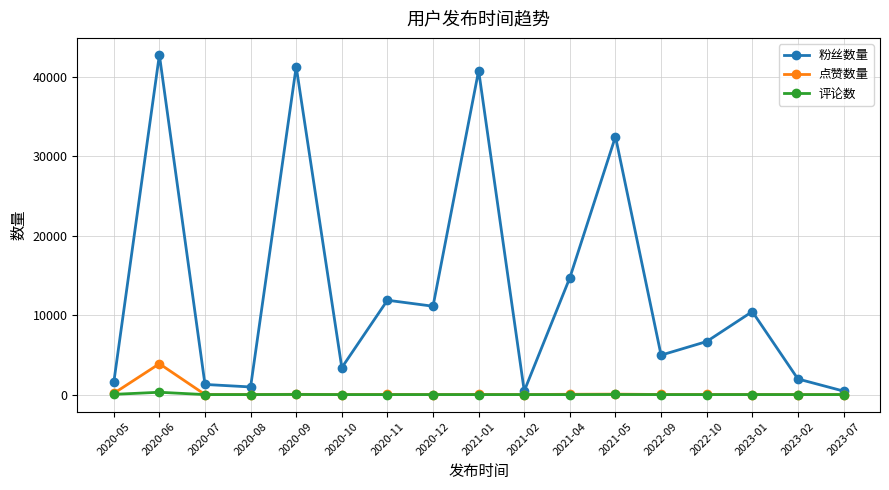

True or false: 评论数 has more than 0 points higher than both neighbors.

True